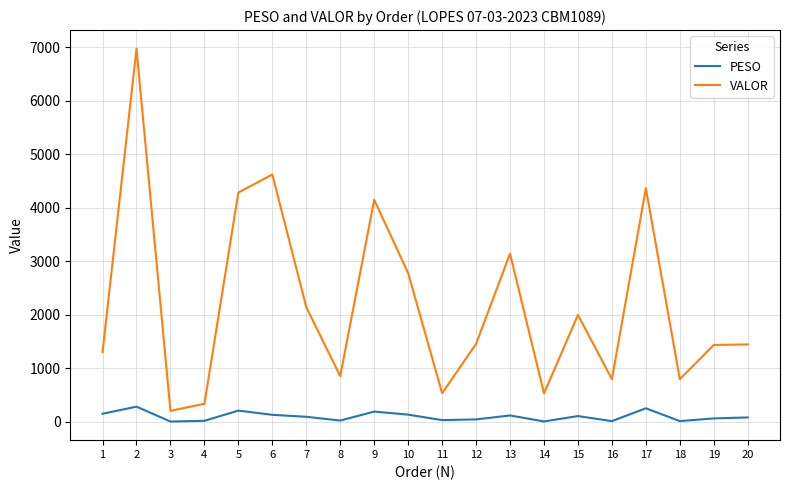

True or false: VALOR and PESO cross at least once.

False